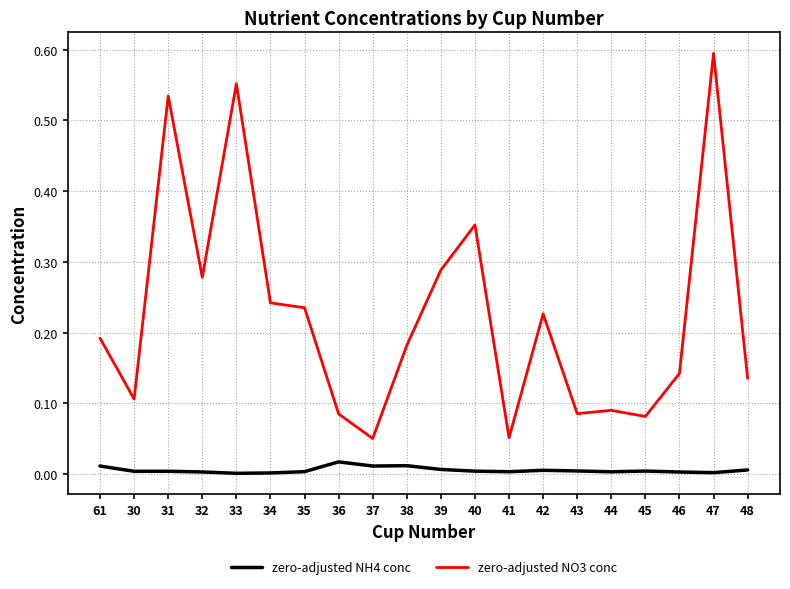

Is the value of zero-adjusted NH4 conc at 41 greater than the value of zero-adjusted NO3 conc at 48?

No